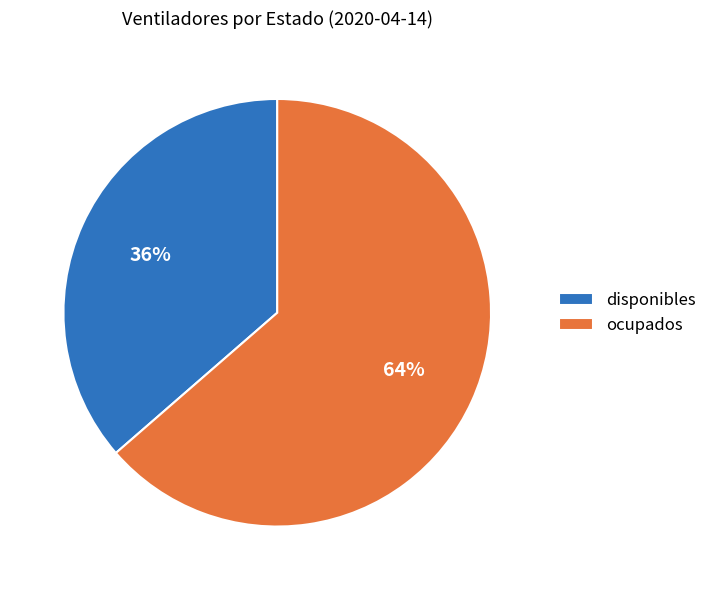

To the nearest percent, what is the combined percentage of ocupados and disponibles?

100%